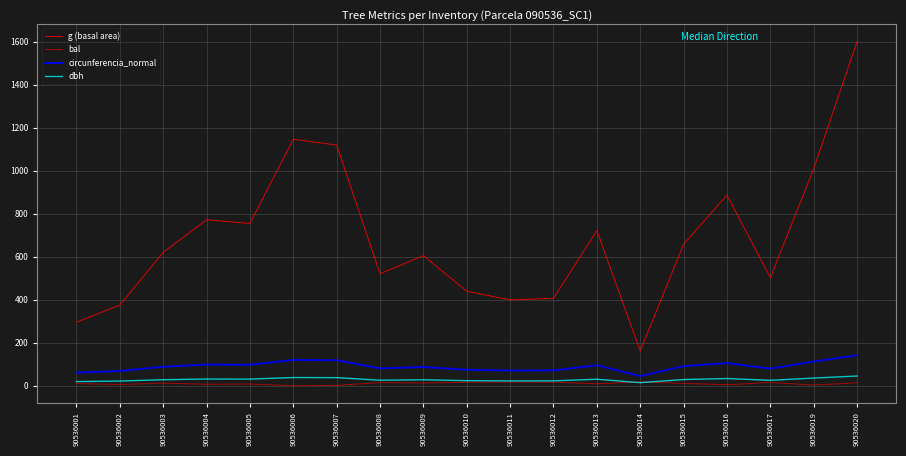

What is the value of the g (basal area) point at the 17th from the left?

502.7